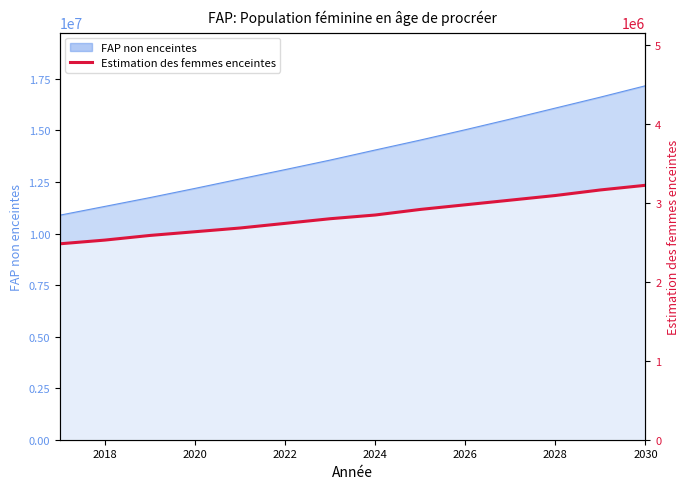

How many data points are above 2845344?

7